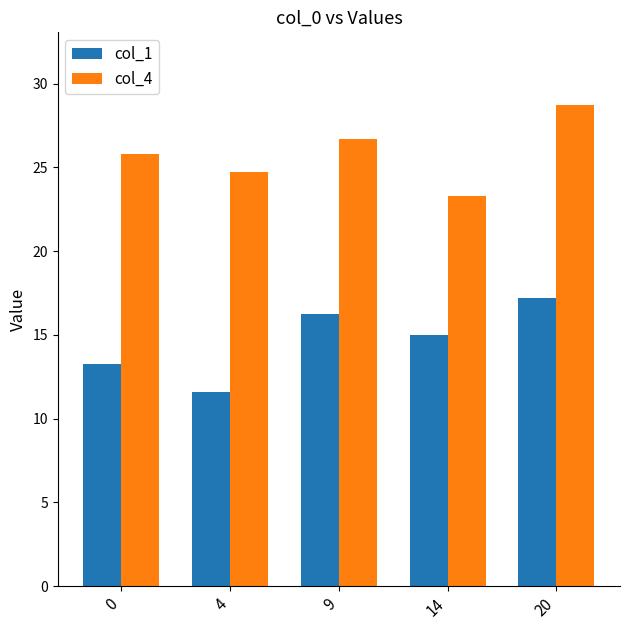

Between 14 and 20, which series saw the biggest shift?

col_4